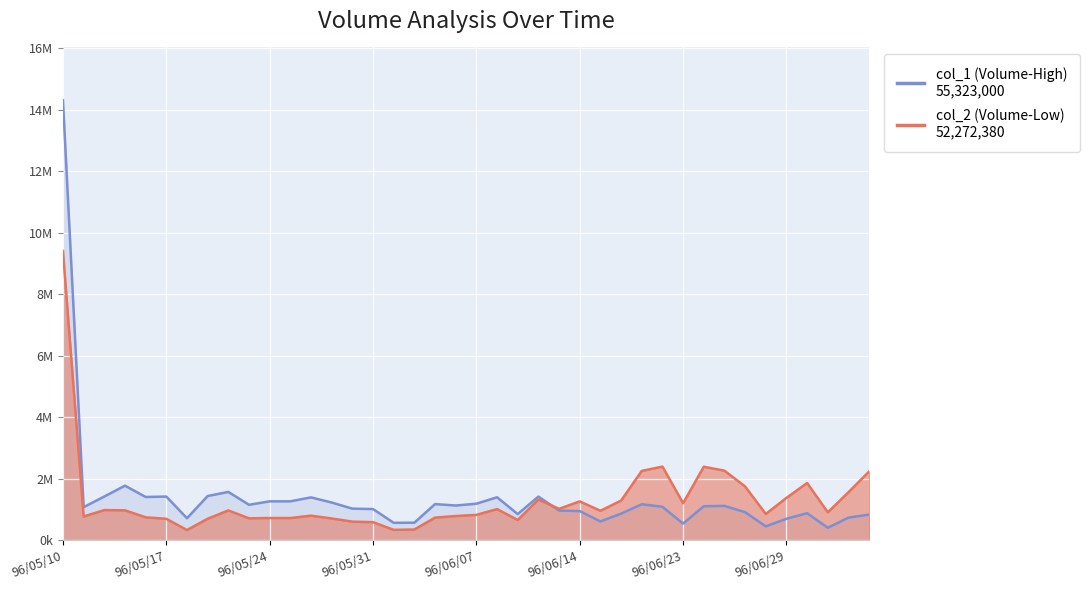

What is the minimum value for col_2 (Volume-Low)?

337480